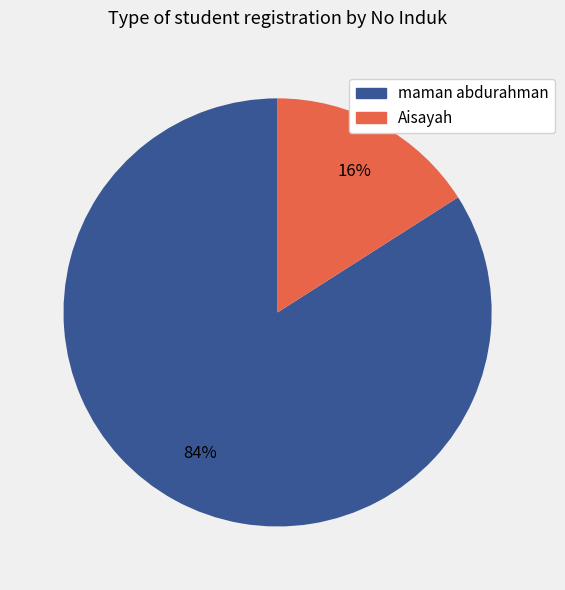

Rank the categories by value from lowest to highest.

Aisayah, maman abdurahman